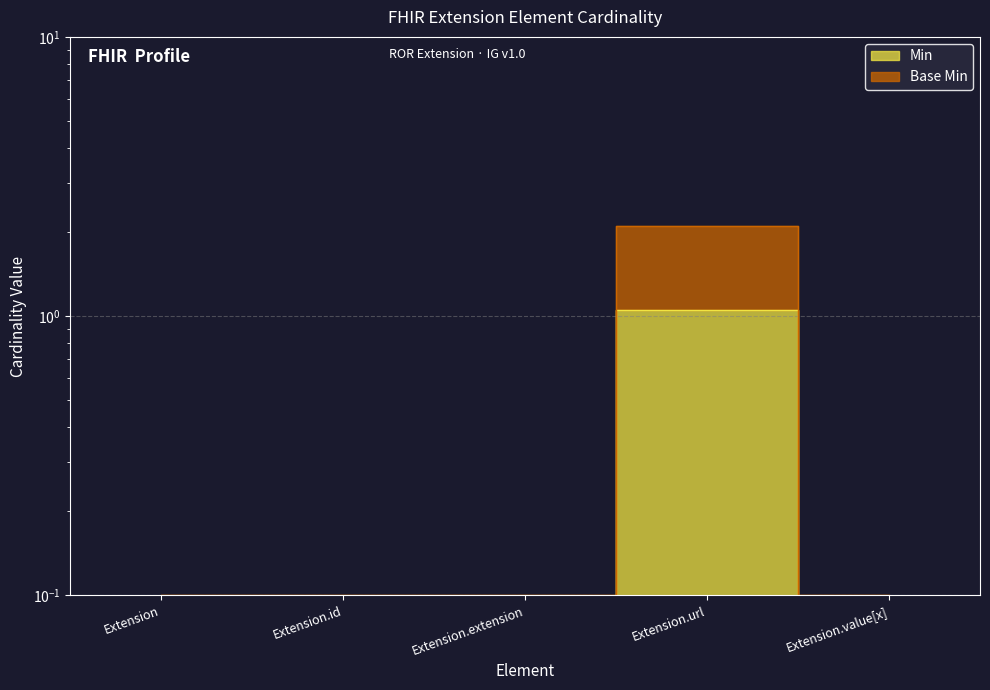

Which series changed the most between Extension.extension and Extension.url?

Base Min